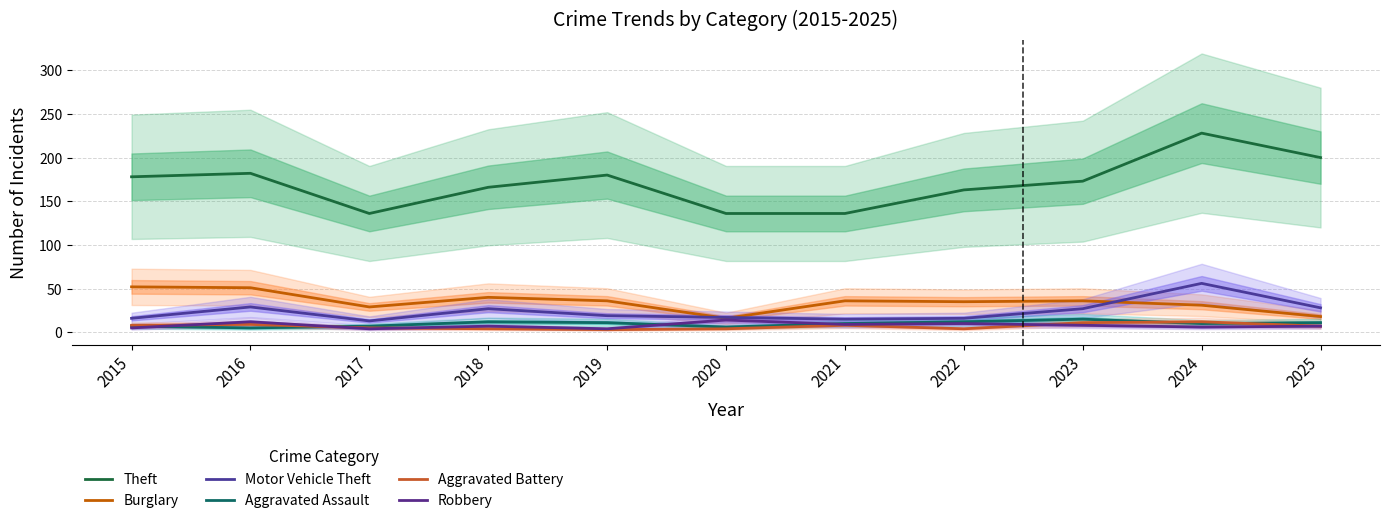

Reading left to right, extract all data points from this chart.

Theft: 2015=178	2016=182	2017=136	2018=166	2019=180	2020=136	2021=136	2022=163	2023=173	2024=228	2025=200
Burglary: 2015=52	2016=51	2017=29	2018=40	2019=36	2020=16	2021=36	2022=35	2023=36	2024=31	2025=18
Motor Vehicle Theft: 2015=16	2016=29	2017=13	2018=27	2019=19	2020=17	2021=15	2022=16	2023=27	2024=56	2025=28
Aggravated Assault: 2015=7	2016=5	2017=7	2018=12	2019=11	2020=6	2021=10	2022=12	2023=15	2024=10	2025=11
Aggravated Battery: 2015=8	2016=9	2017=5	2018=4	2019=3	2020=4	2021=8	2022=4	2023=11	2024=12	2025=7
Robbery: 2015=5	2016=12	2017=4	2018=7	2019=4	2020=14	2021=9	2022=10	2023=8	2024=6	2025=7